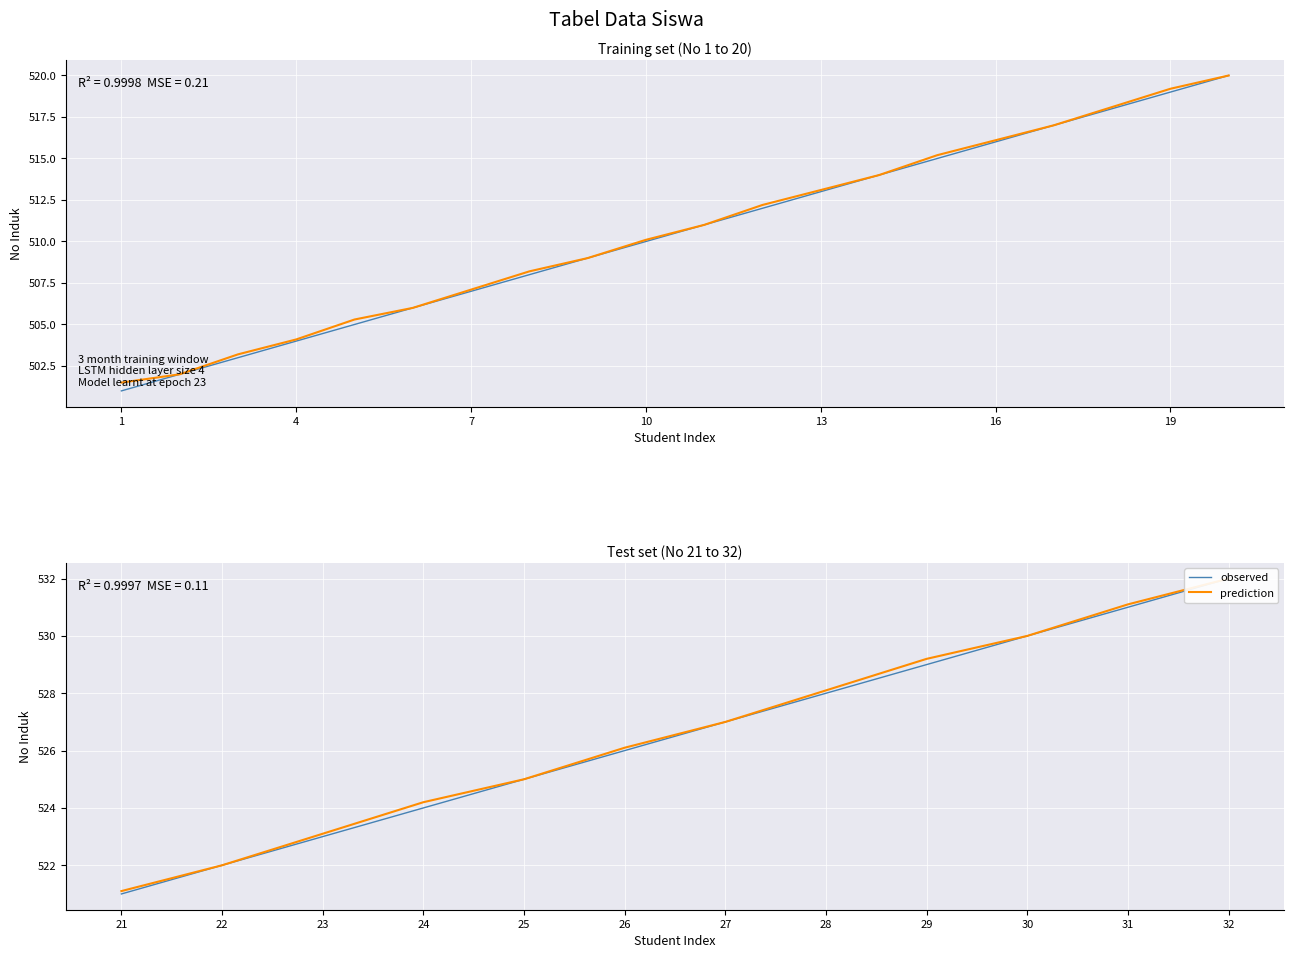

Between 25 and 32, which series saw the biggest shift?

observed